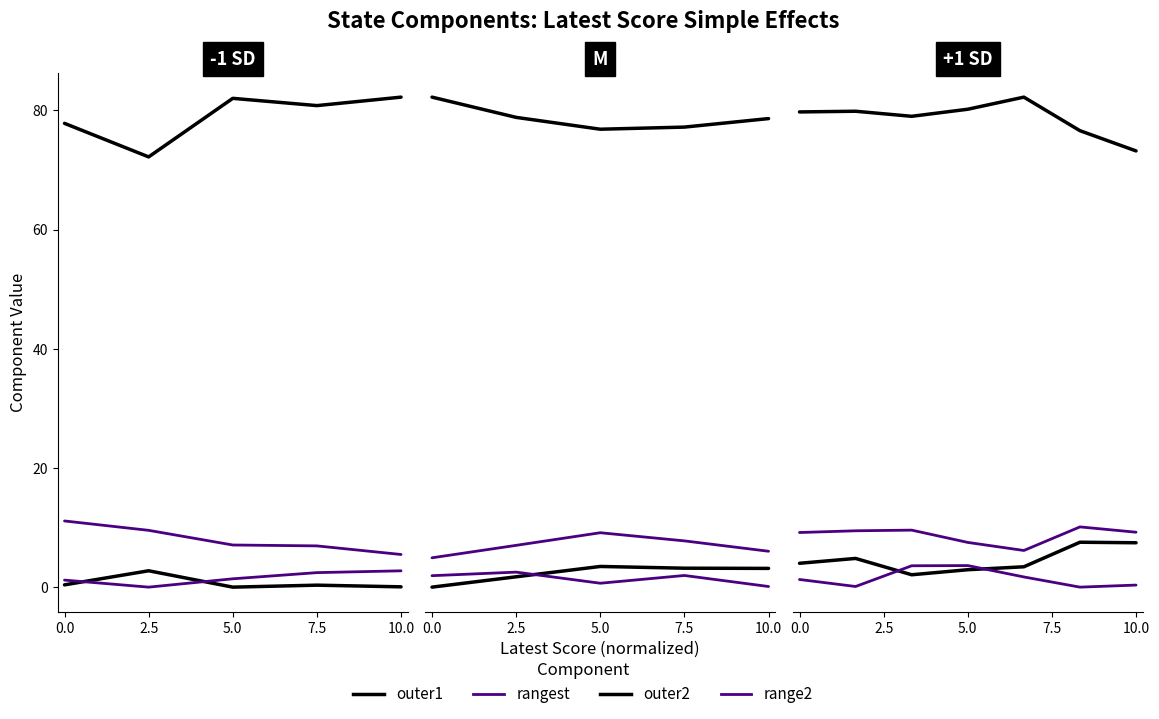

Rank the series by their maximum value, from lowest to highest.

range2, outer2, rangest, outer1